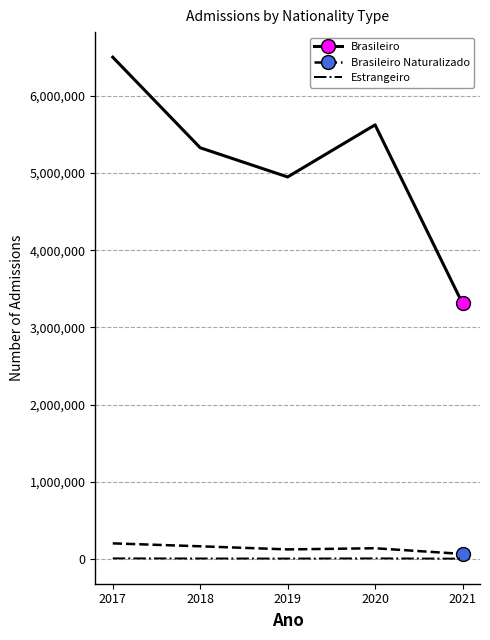

The value of Brasileiro at 2017 is 6501506. True or false?

True